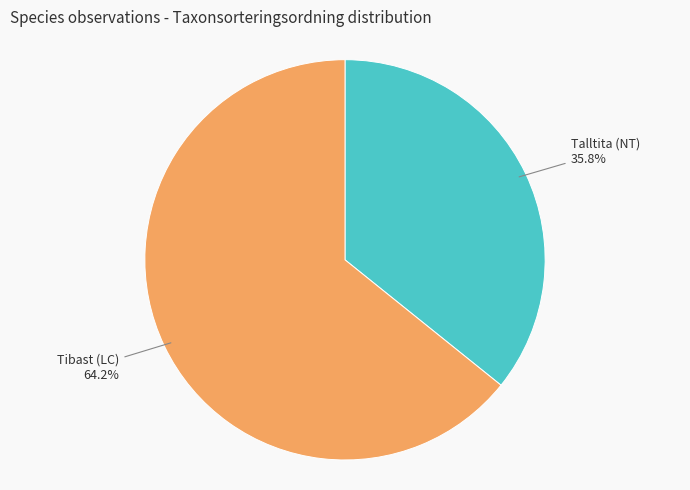

The Talltita (NT) slice represents 36% of the pie. True or false?

True